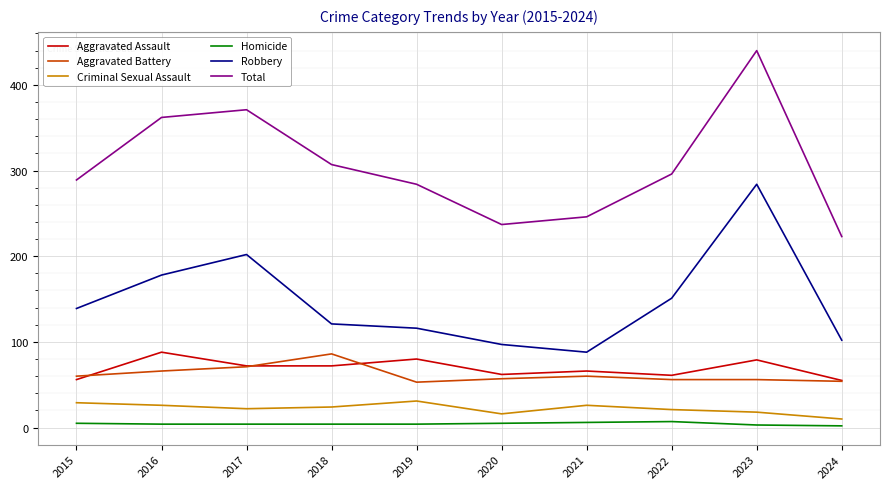

Read the Total value at 2022, to the nearest 10.

300